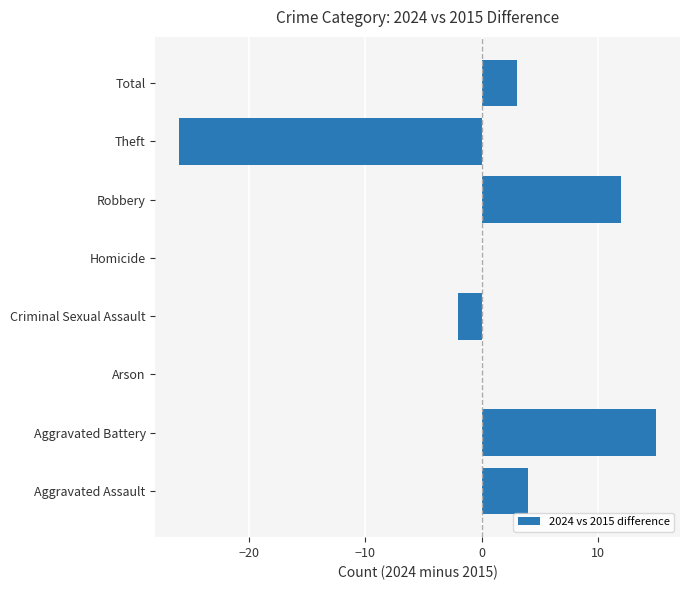

Between Aggravated Battery and Total, which is larger?

Aggravated Battery